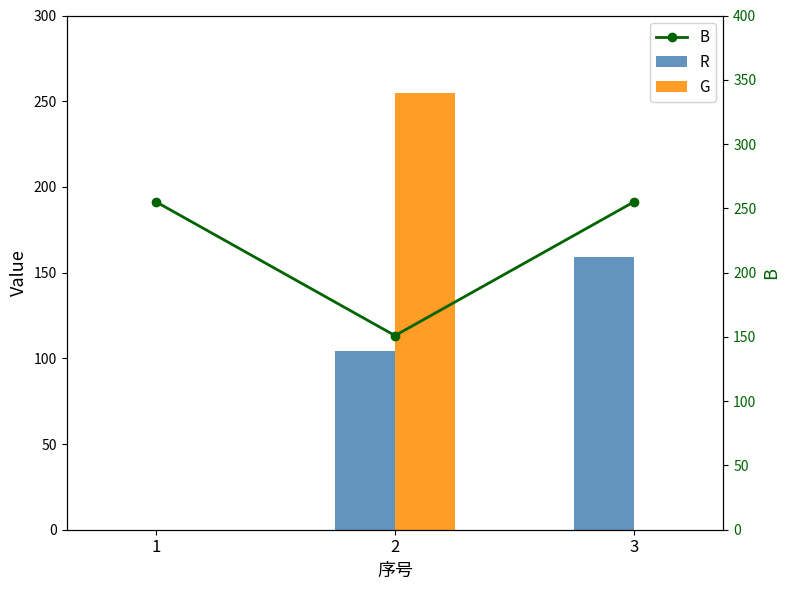

How many groups of bars are there?

3